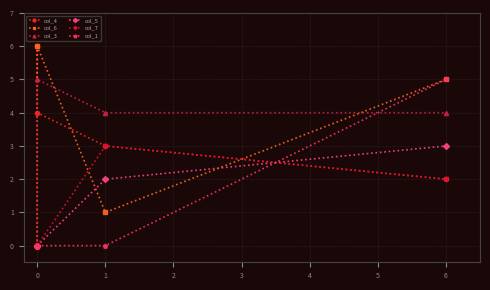

What is the maximum value shown in the chart?

6